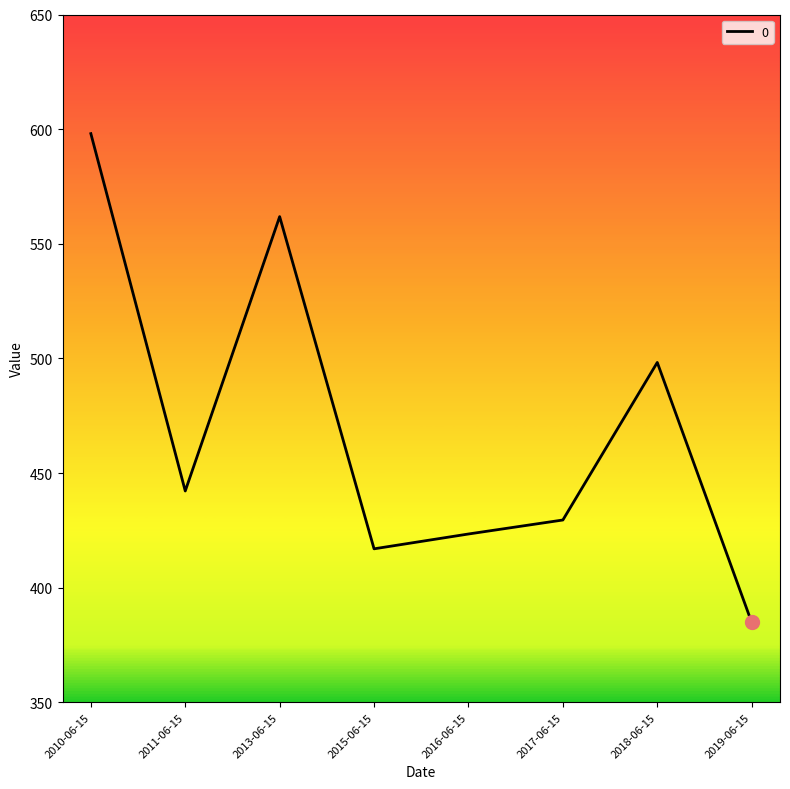

Rank the categories by value from lowest to highest.

2019-06-15, 2015-06-15, 2016-06-15, 2017-06-15, 2011-06-15, 2018-06-15, 2013-06-15, 2010-06-15